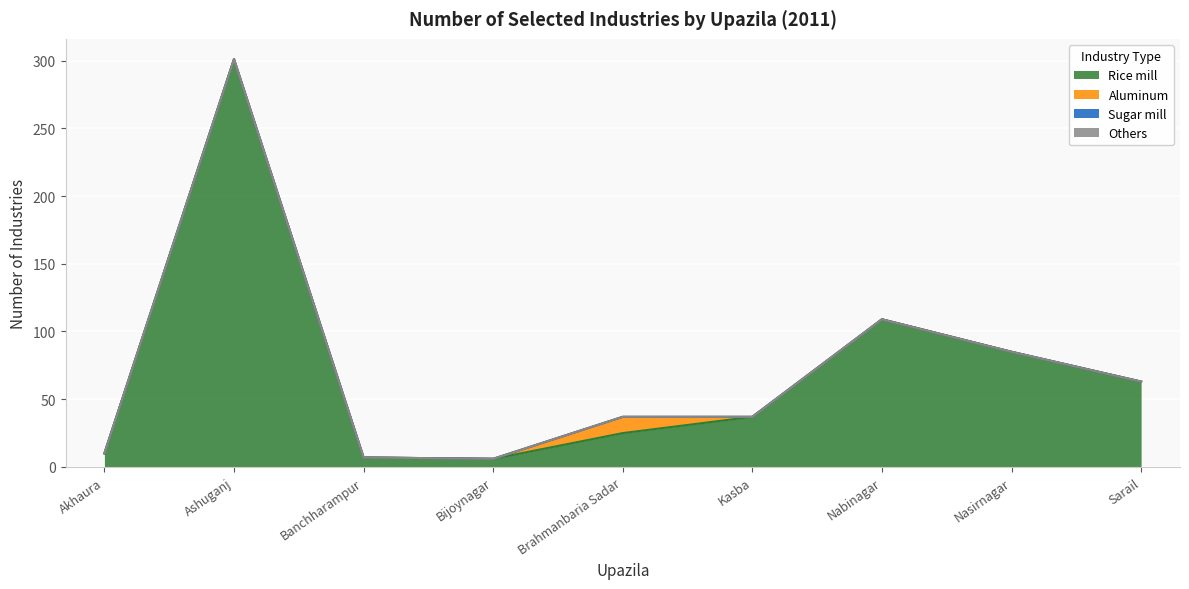

At which label does Rice mill reach its peak?

Ashuganj